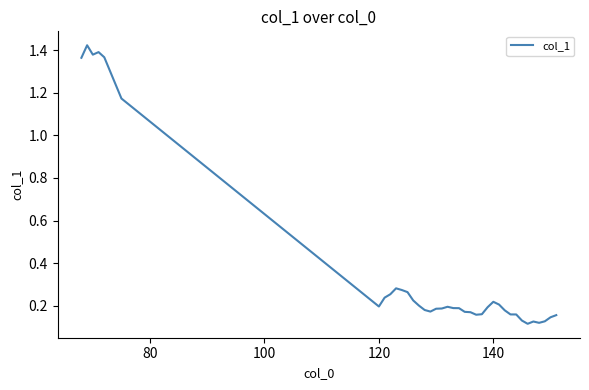

What is the difference between the maximum and minimum values?

1.3